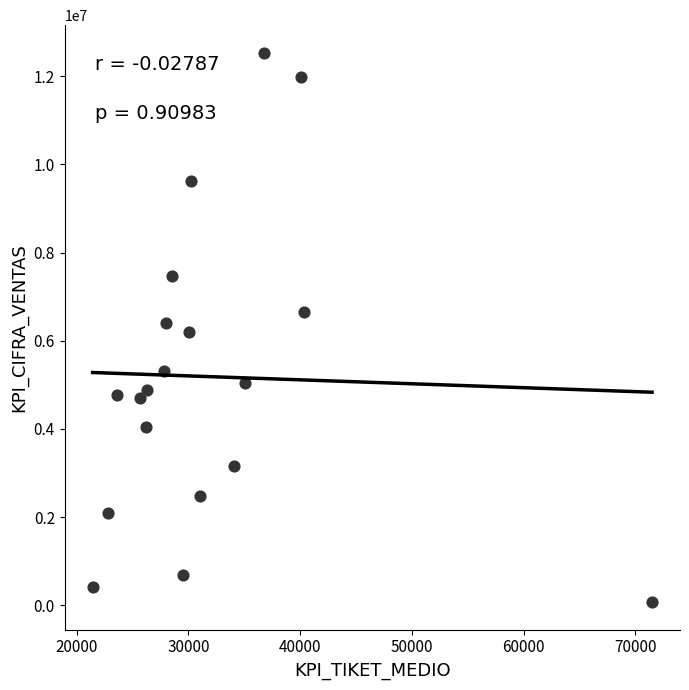

What is the range of Y values (max minus min)?

12462500